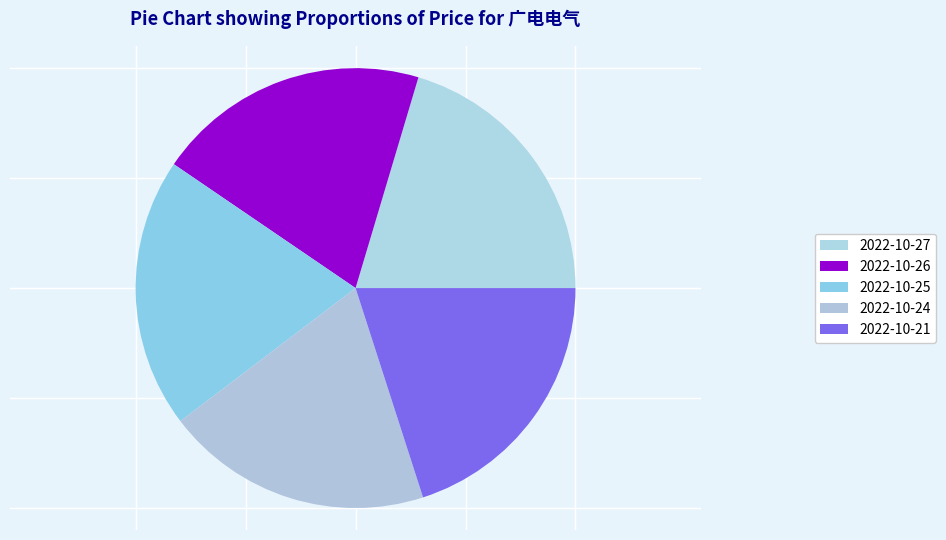

What percentage is NOT represented by 2022-10-24?

80.4%